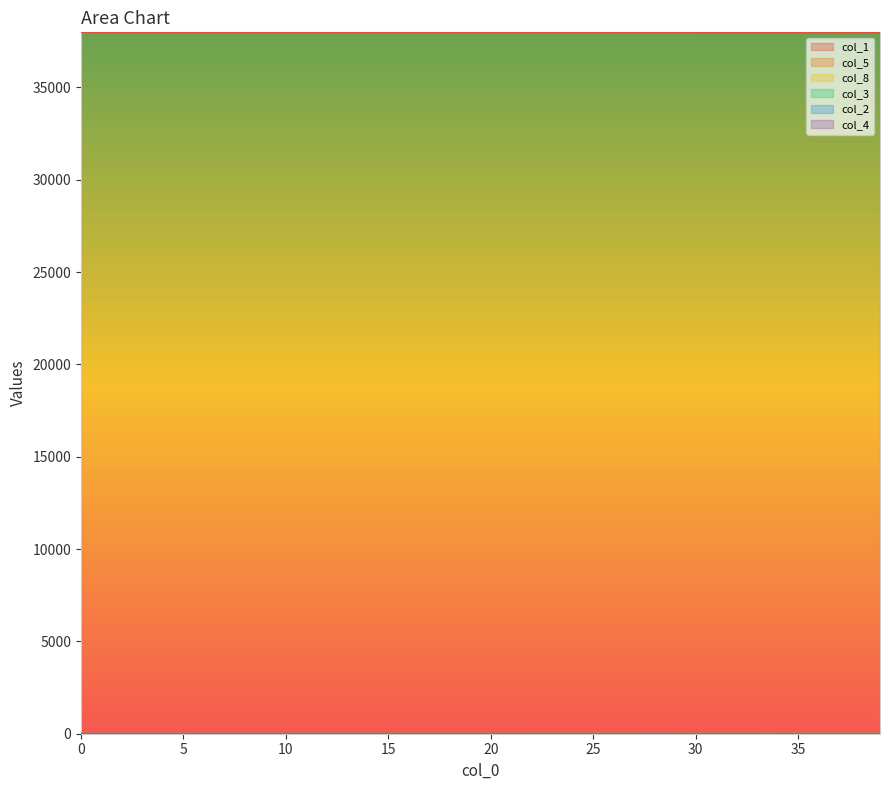

True or false: col_1 and col_2 intersect in this chart.

False